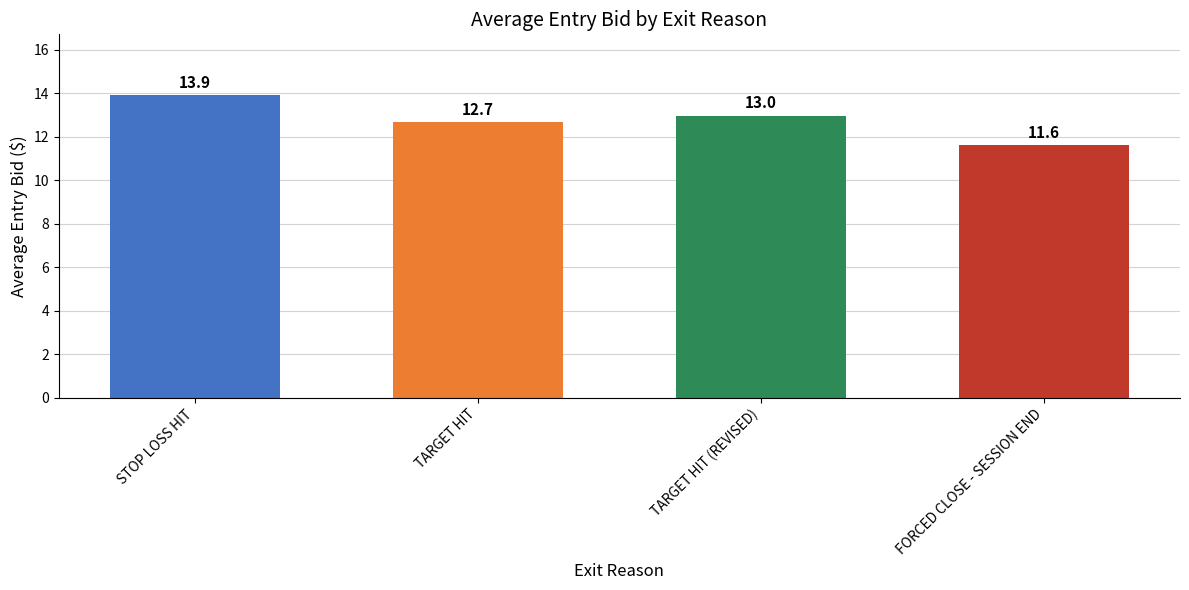

Reading left to right, what are all the values shown in this chart?

STOP LOSS HIT=13.9	TARGET HIT=12.7	TARGET HIT (REVISED)=13.0	FORCED CLOSE - SESSION END=11.6